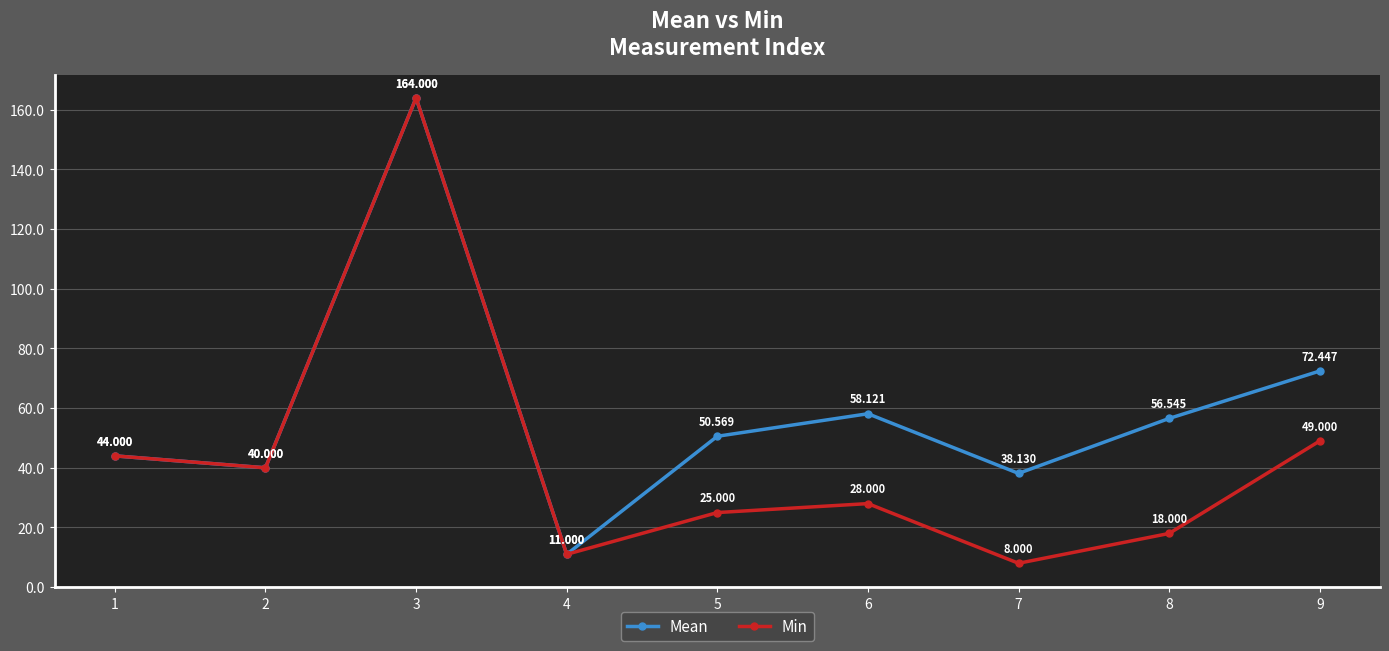

Which series has the largest total across all categories?

Mean